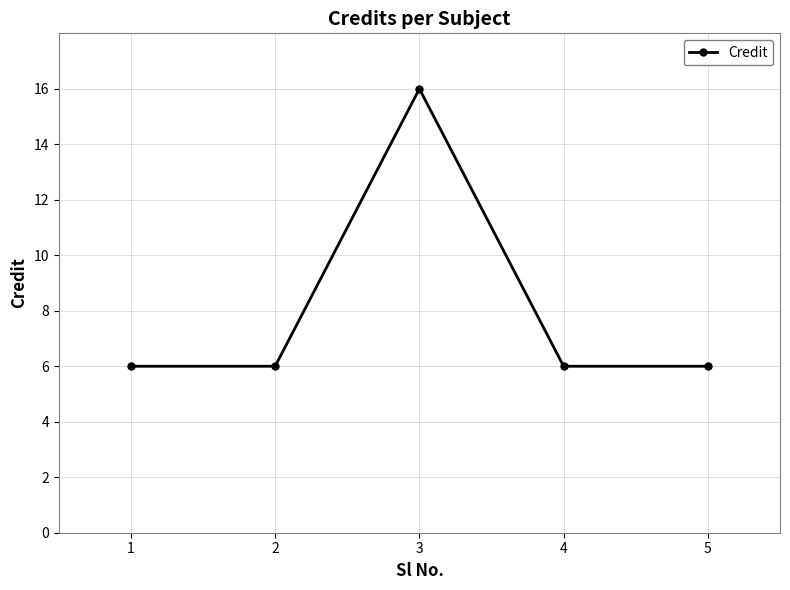

What is the sum of the values at 5 and 2?

12